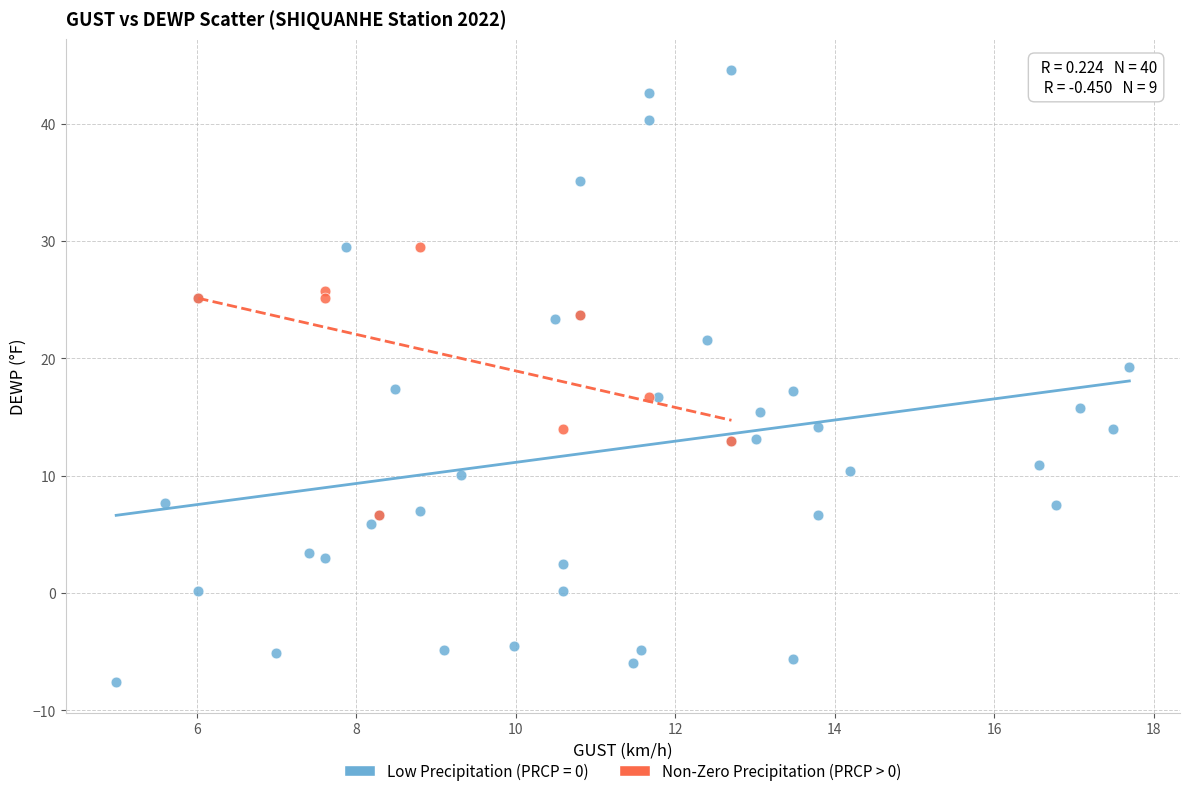

Which series contains the highest Y value?

Low Precipitation (PRCP = 0)